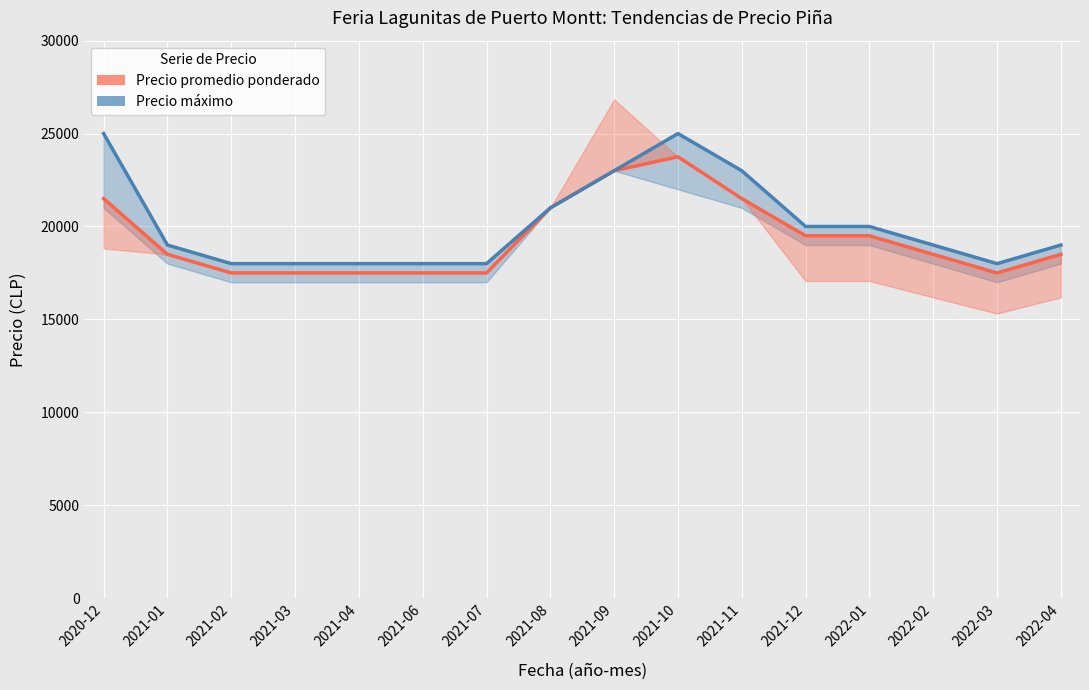

Count the Precio máximo values in the range 18000 to 23000.

14